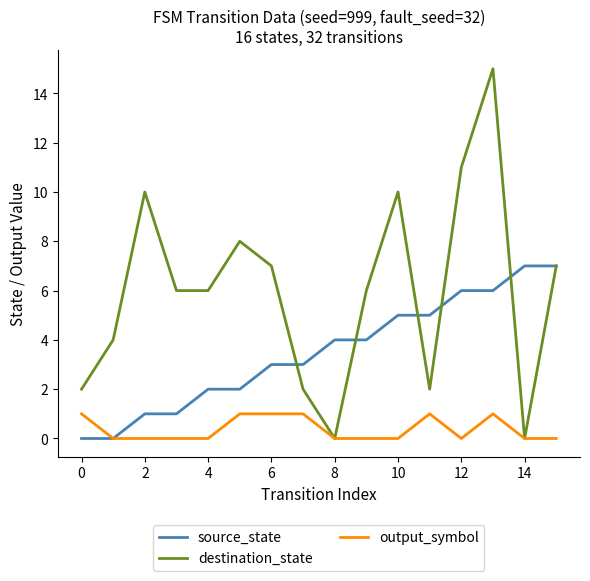

Which series has the widest spread of values?

destination_state